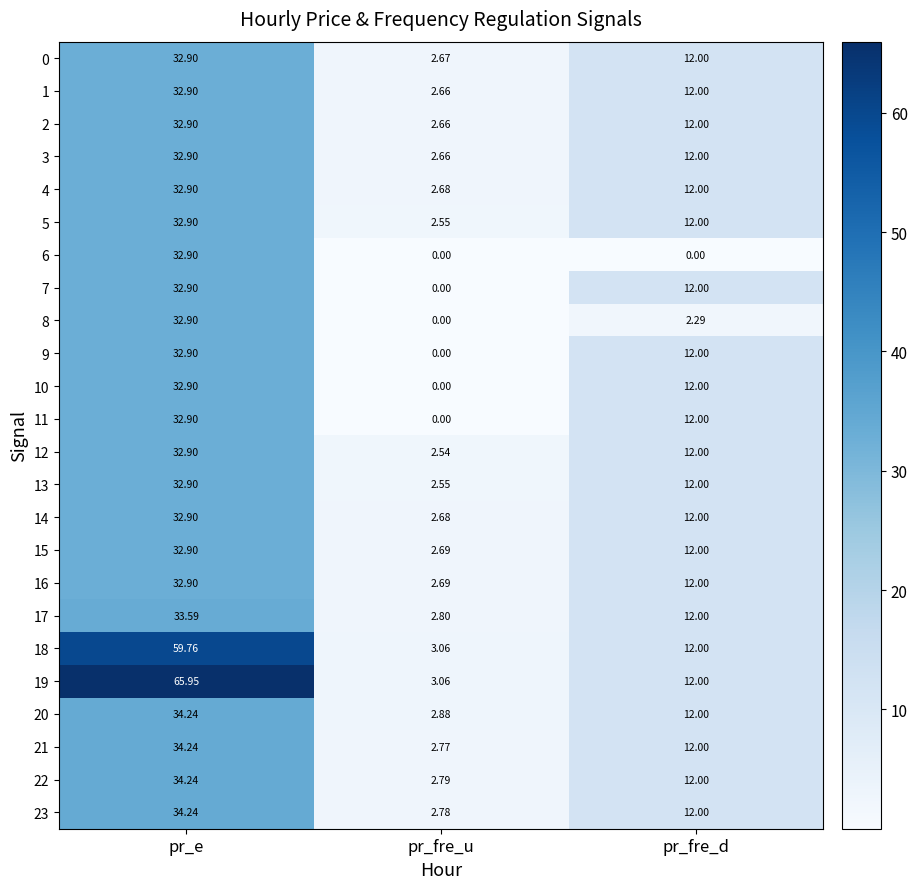

At which label does 10 first exceed 12?

pr_e